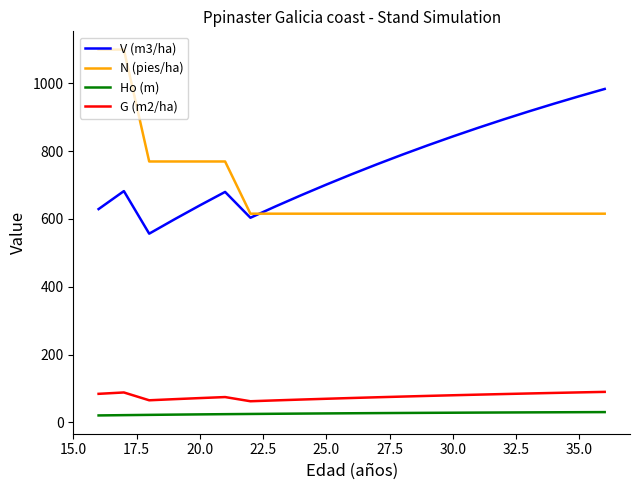

What is the highest value of the N (pies/ha) series?

1099.1